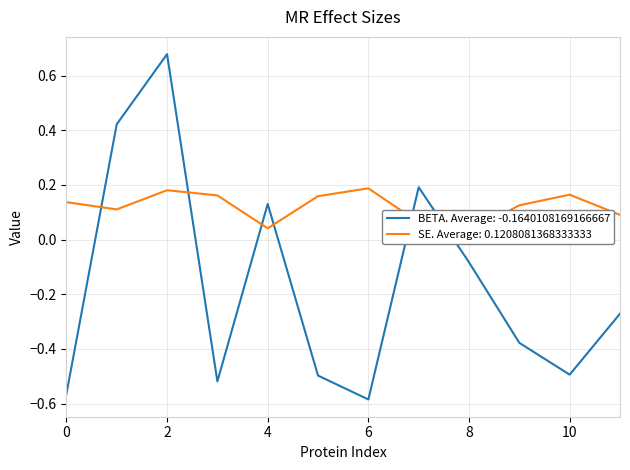

The BETA. Average: -0.1640108169166667 series shows 1.2 at 2. True or false?

False